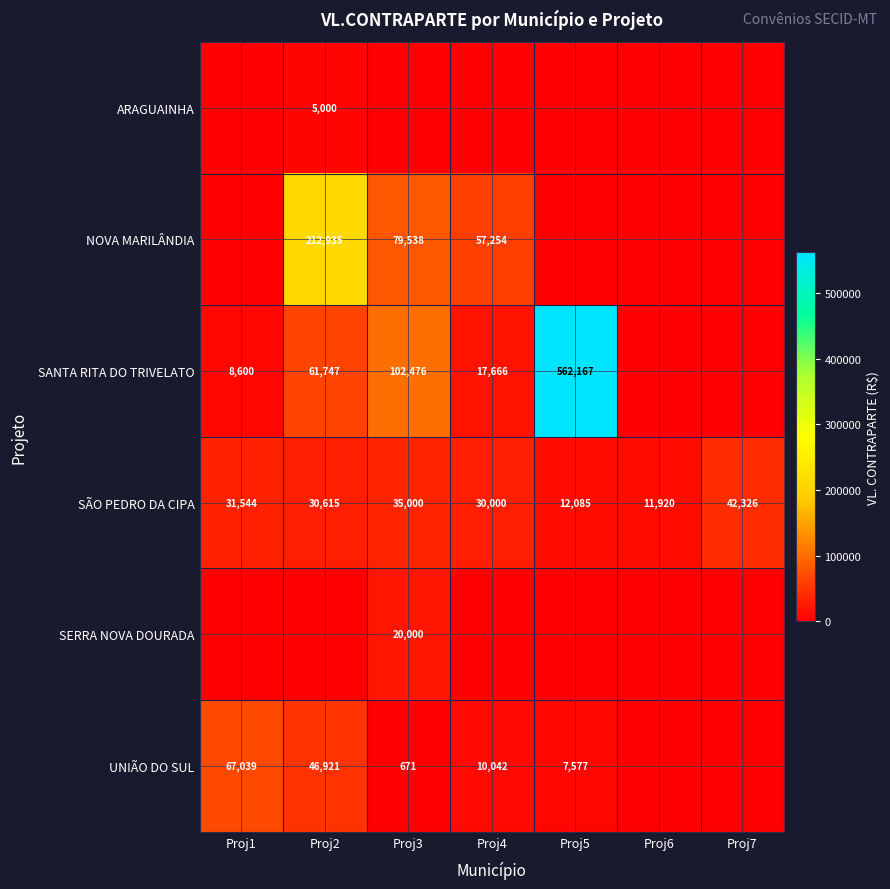

Is the value of SÃO PEDRO DA CIPA at Proj2 greater than the value of SANTA RITA DO TRIVELATO at Proj5?

No